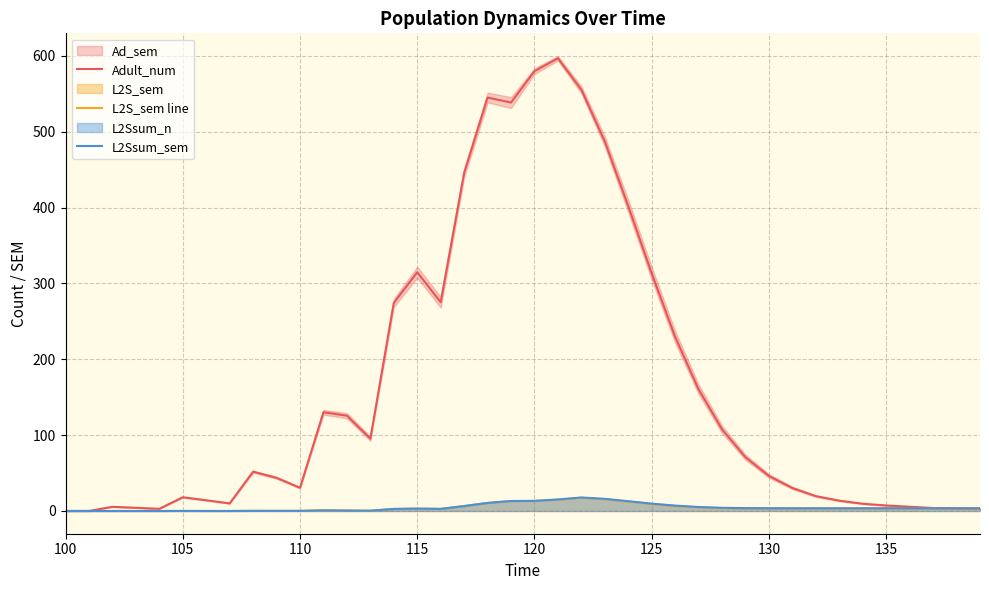

The L2S_sem line series shows 9.1 at 125. True or false?

True